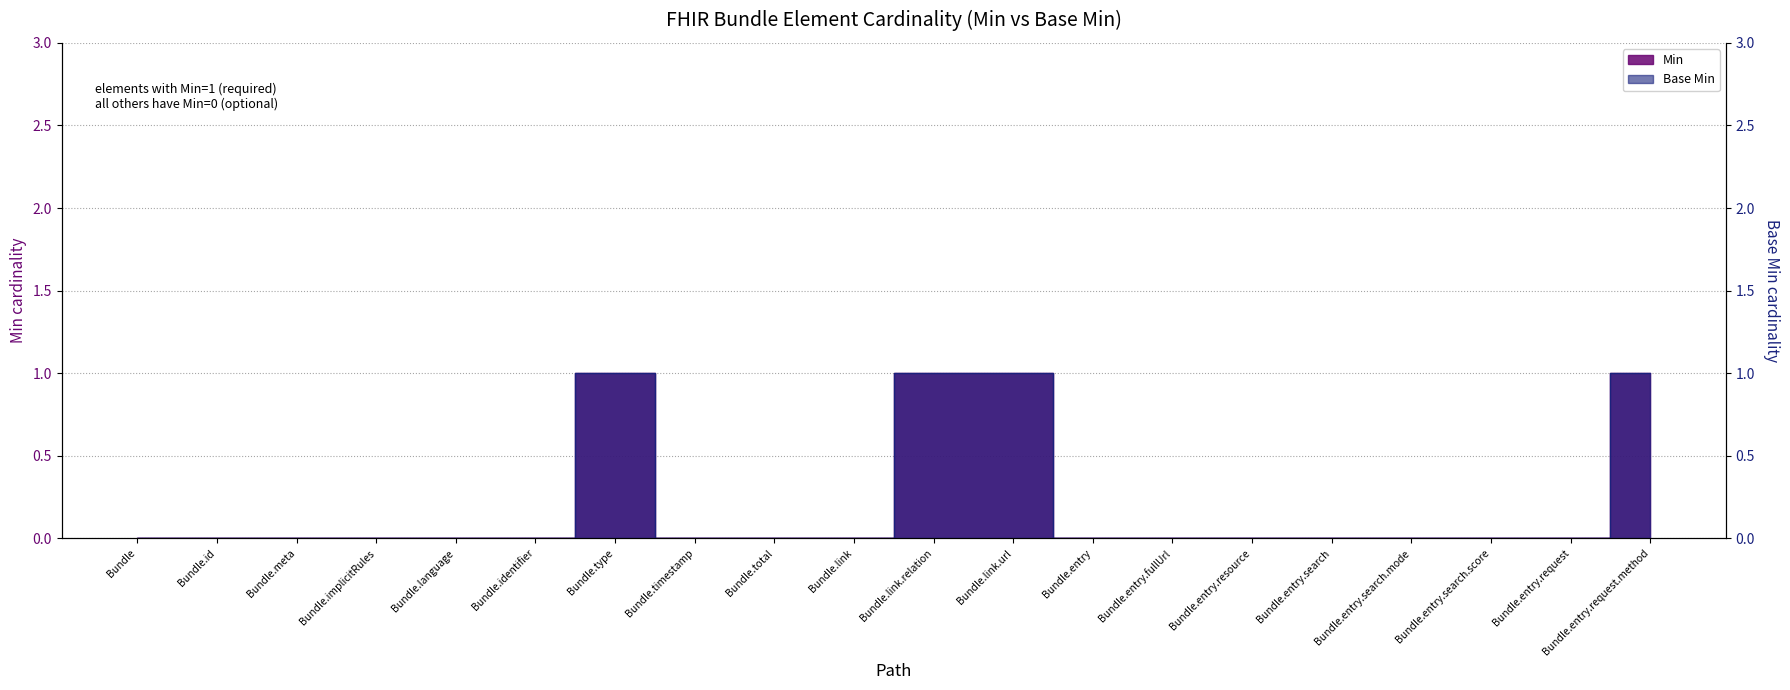

Reading right to left, what are all the values shown in this chart?

Min: Bundle.entry.request.method=1	Bundle.entry.request=0	Bundle.entry.search.score=0	Bundle.entry.search.mode=0	Bundle.entry.search=0	Bundle.entry.resource=0	Bundle.entry.fullUrl=0	Bundle.entry=0	Bundle.link.url=1	Bundle.link.relation=1	Bundle.link=0	Bundle.total=0	Bundle.timestamp=0	Bundle.type=1	Bundle.identifier=0	Bundle.language=0	Bundle.implicitRules=0	Bundle.meta=0	Bundle.id=0	Bundle=0
Base Min: Bundle.entry.request.method=1	Bundle.entry.request=0	Bundle.entry.search.score=0	Bundle.entry.search.mode=0	Bundle.entry.search=0	Bundle.entry.resource=0	Bundle.entry.fullUrl=0	Bundle.entry=0	Bundle.link.url=1	Bundle.link.relation=1	Bundle.link=0	Bundle.total=0	Bundle.timestamp=0	Bundle.type=1	Bundle.identifier=0	Bundle.language=0	Bundle.implicitRules=0	Bundle.meta=0	Bundle.id=0	Bundle=0